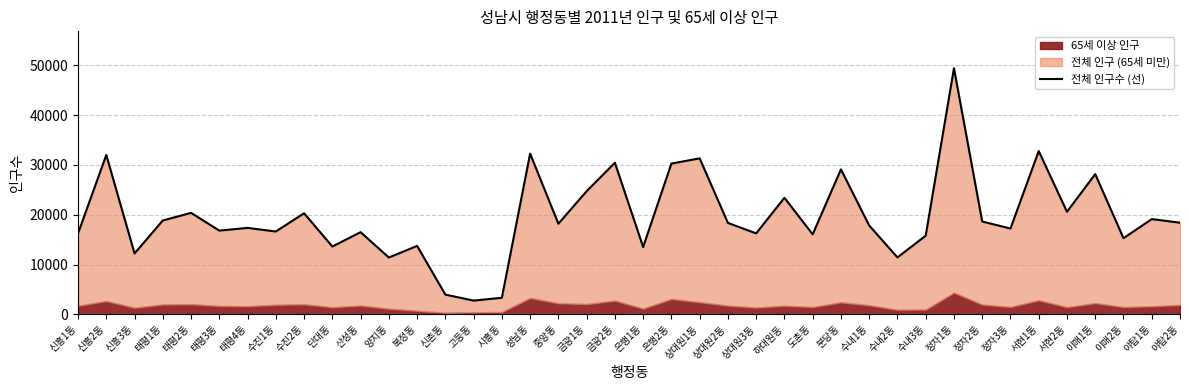

Between 도촌동 and 이매2동, which is larger?

도촌동